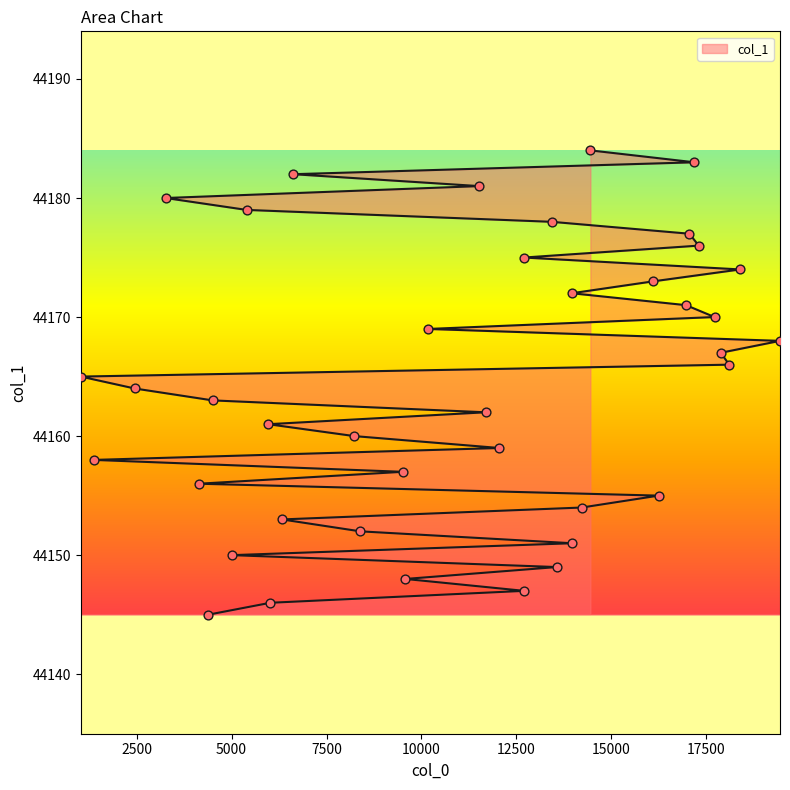

Between 16245 and 11521, which is larger?

11521